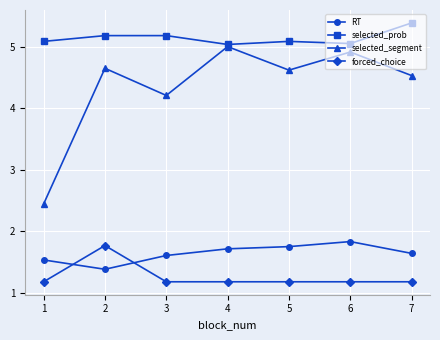

True or false: RT and selected_segment cross at least once.

False